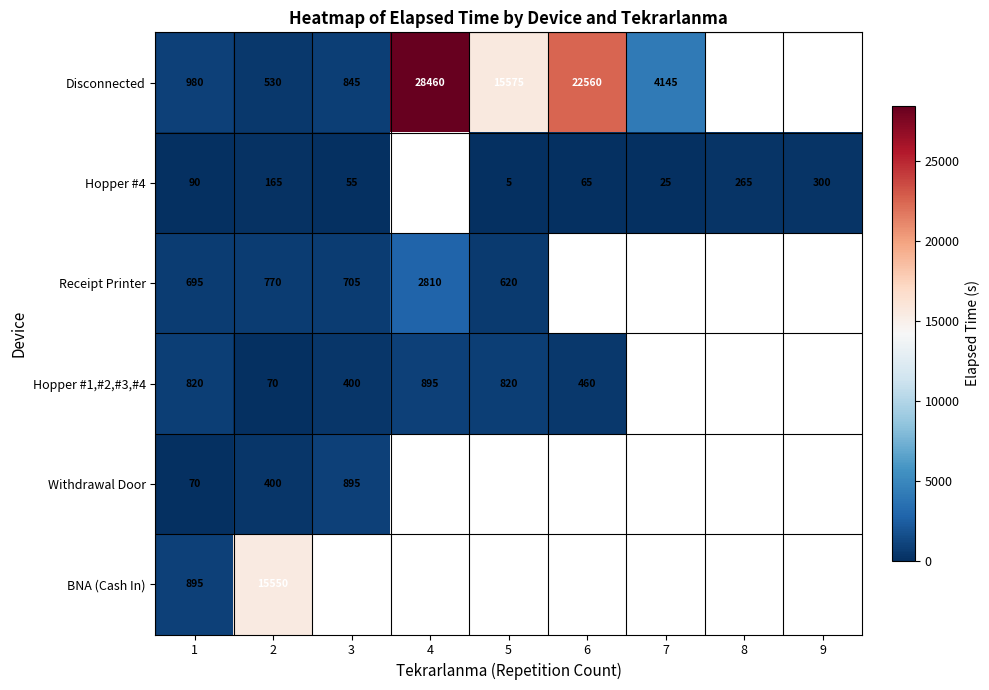

What is the spread (max minus min) of values at 7?

4120.0